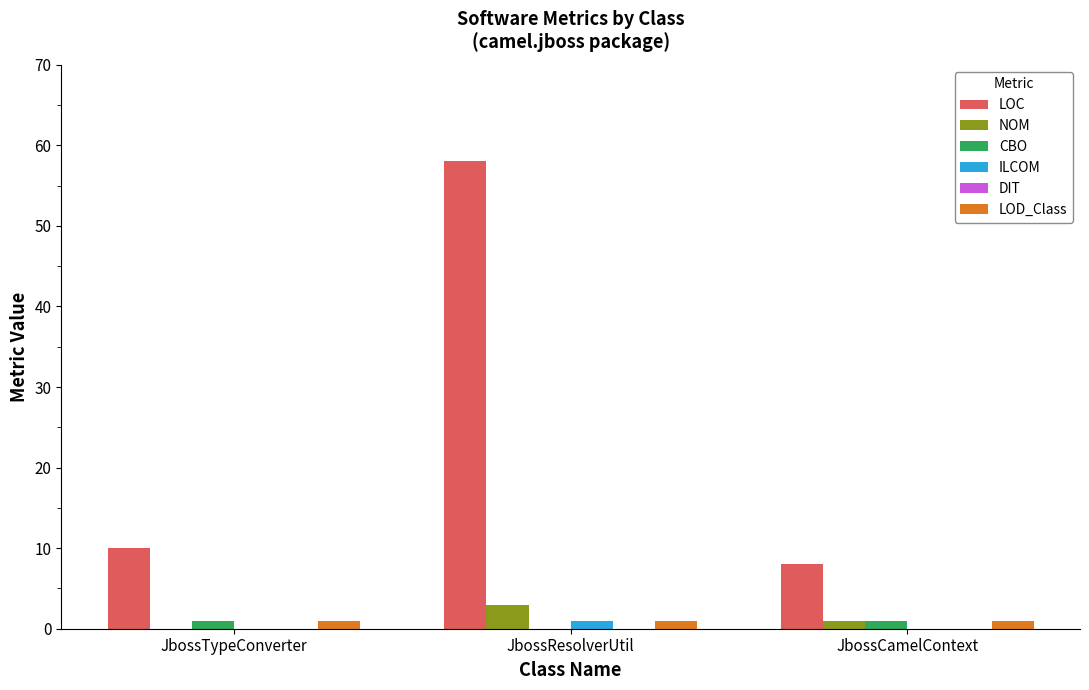

At which label is LOC closest to 33?

JbossTypeConverter